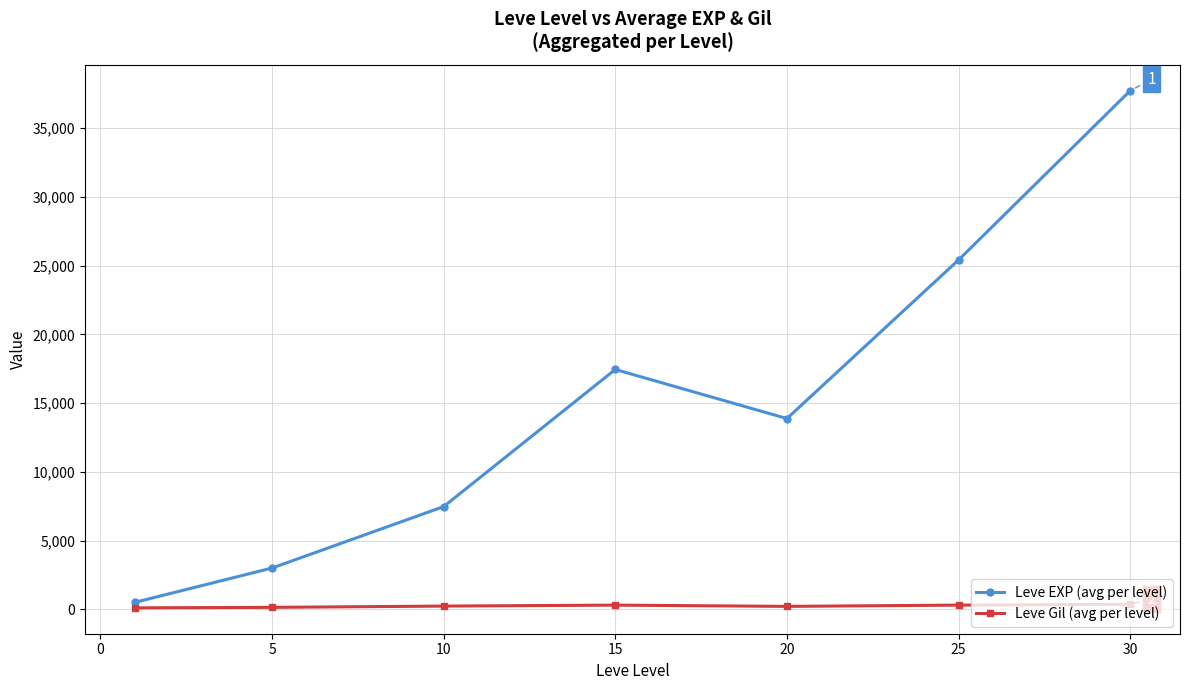

Which series has the largest total across all categories?

Leve EXP (avg per level)